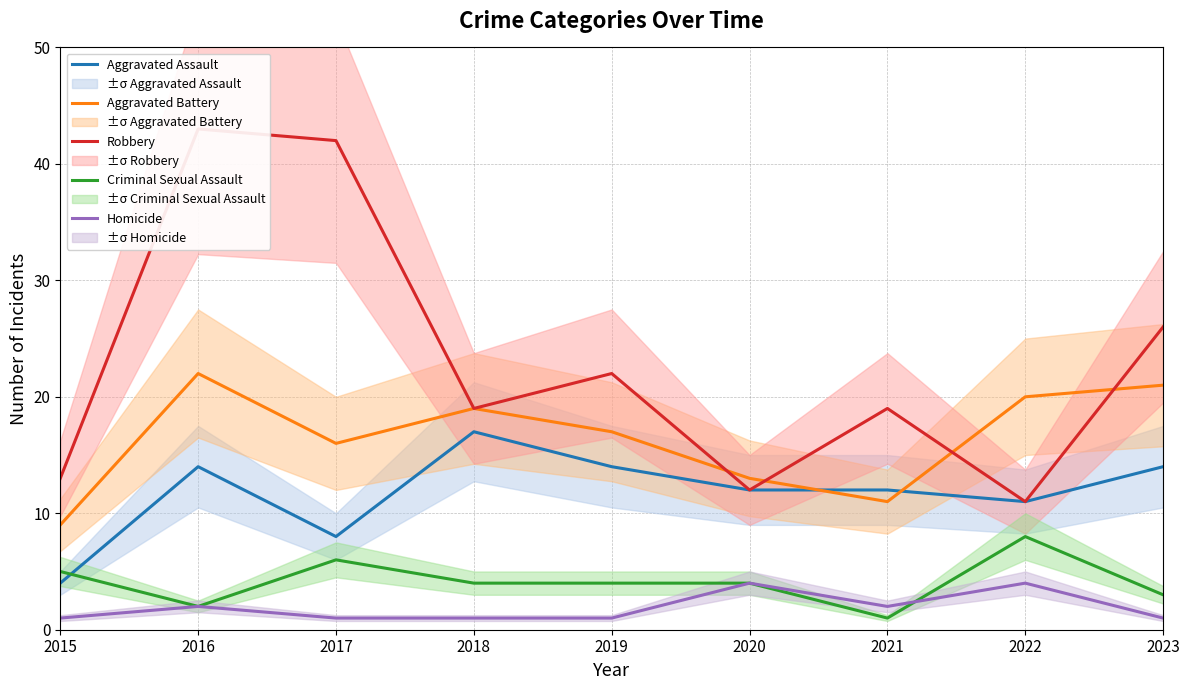

Reading left to right, extract all data points from this chart.

Aggravated Assault: 4	14	8	17	14	12	12	11	14
Aggravated Battery: 9	22	16	19	17	13	11	20	21
Robbery: 13	43	42	19	22	12	19	11	26
Criminal Sexual Assault: 5	2	6	4	4	4	1	8	3
Homicide: 1	2	1	1	1	4	2	4	1